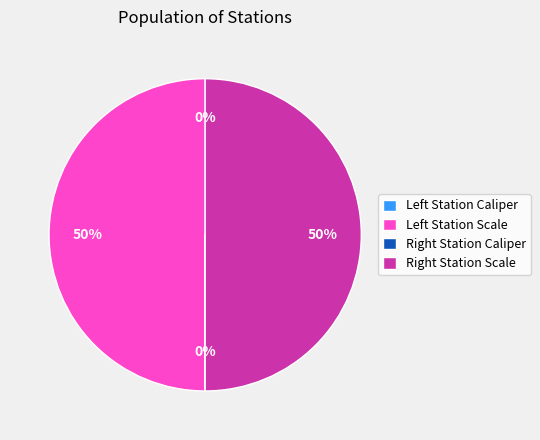

To the nearest percent, what is the average slice percentage?

25%